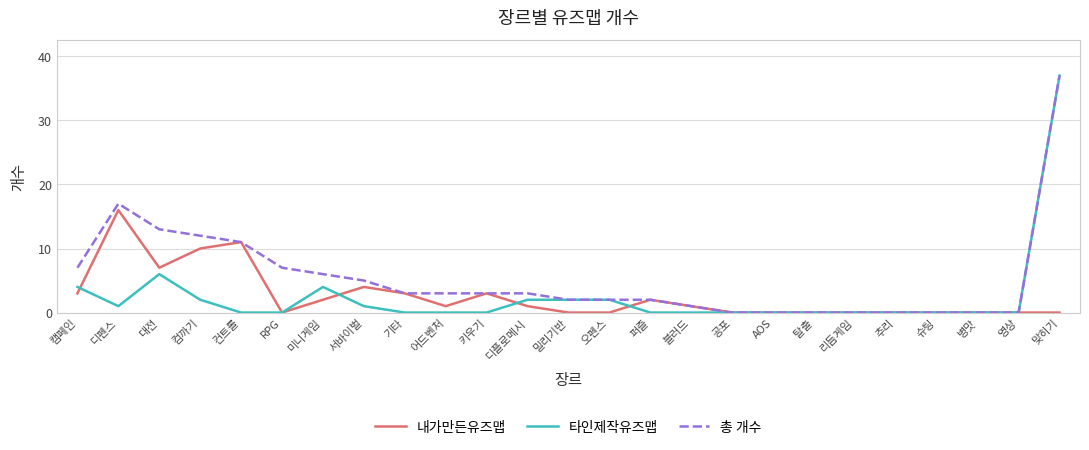

What is the total value across all series at 미니게임?

12